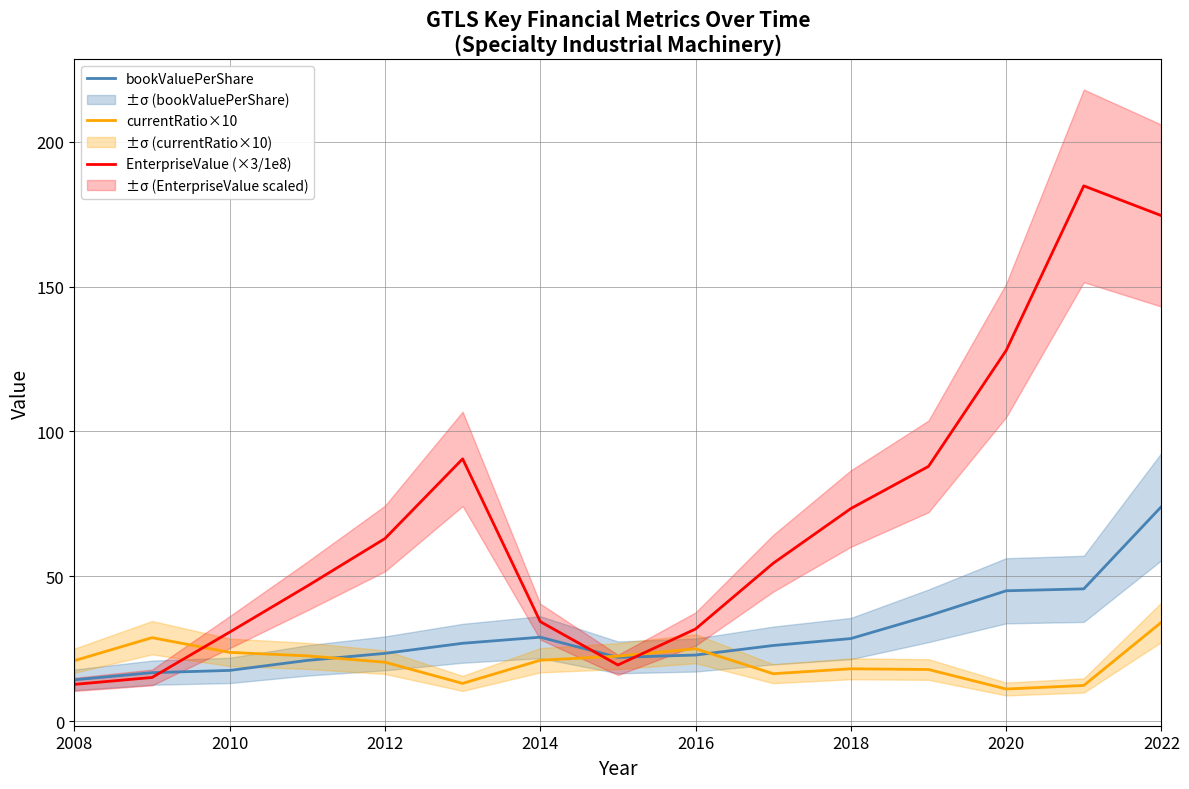

What is the maximum value for currentRatio×10?

34.1